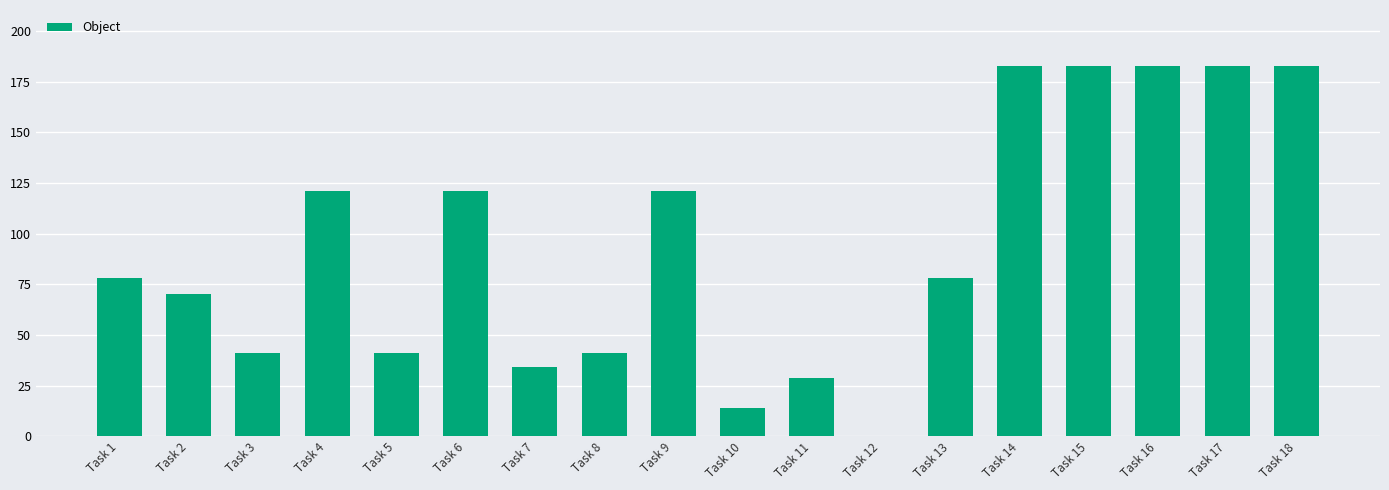

Reading left to right, extract all data points from this chart.

Task 1=78	Task 2=70	Task 3=41	Task 4=121	Task 5=41	Task 6=121	Task 7=34	Task 8=41	Task 9=121	Task 10=14	Task 11=29	Task 12=0	Task 13=78	Task 14=183	Task 15=183	Task 16=183	Task 17=183	Task 18=183